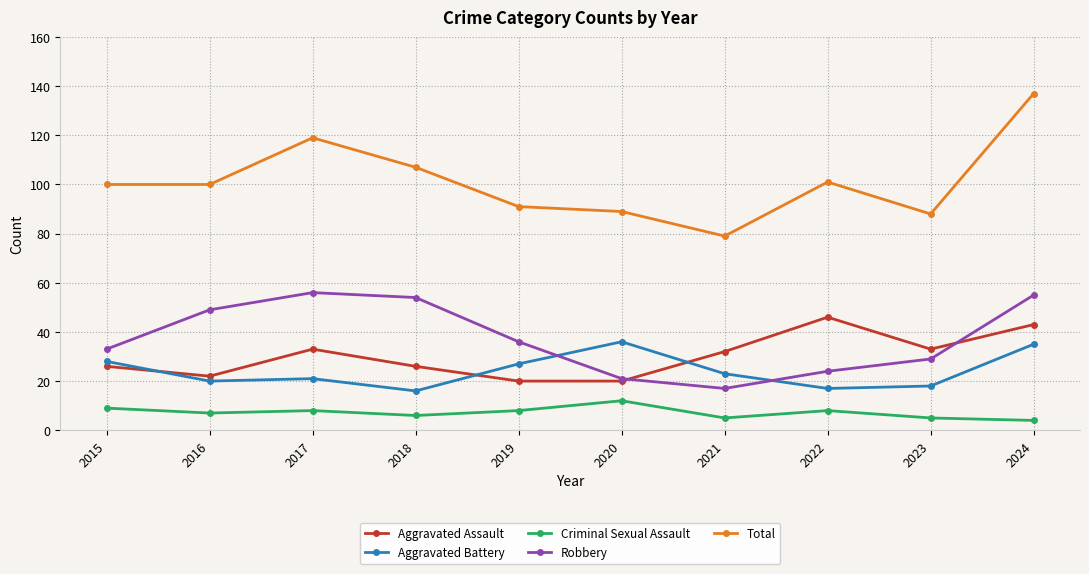

In Aggravated Assault, how many points are higher than both neighbors (excluding endpoints)?

2